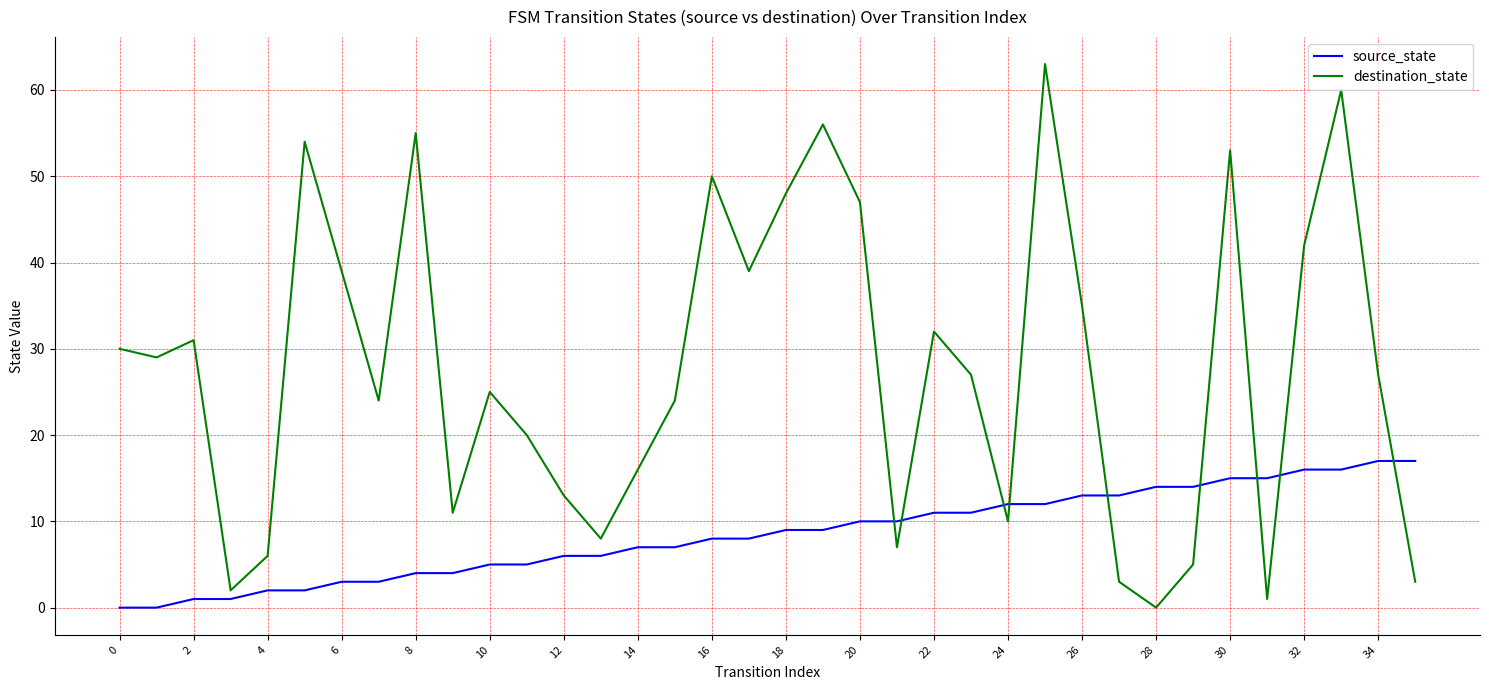

At how many categories does at least one series exceed 5?

35